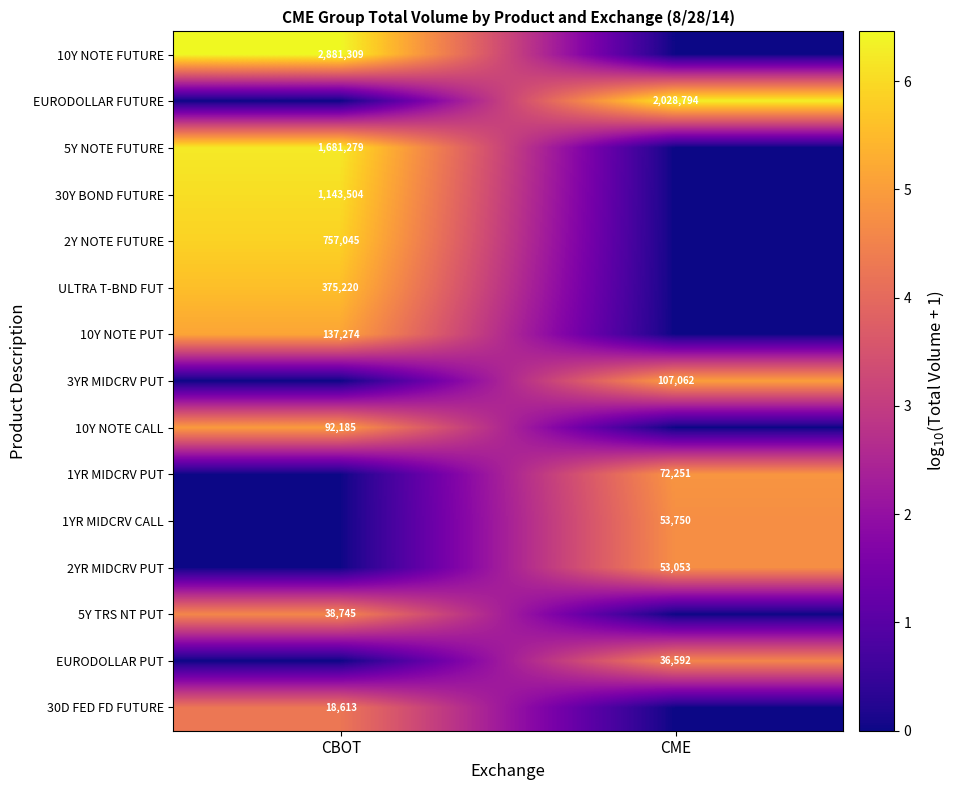

The EURODOLLAR PUT series shows 36592 at CME. True or false?

True